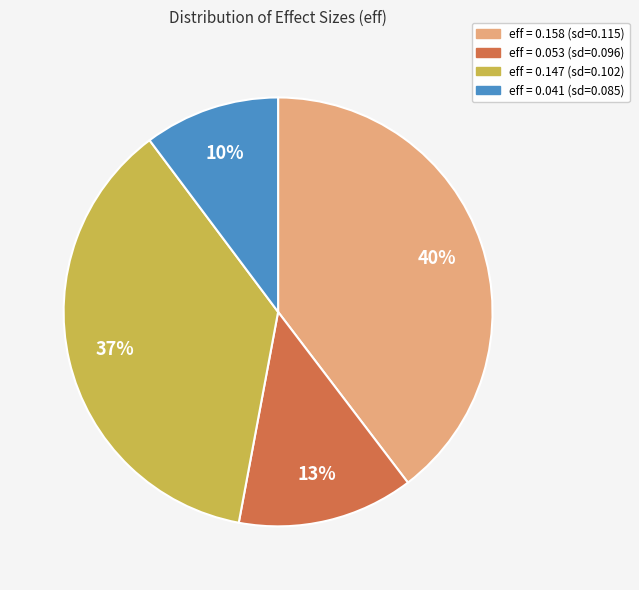

Is there a majority slice in this chart?

No